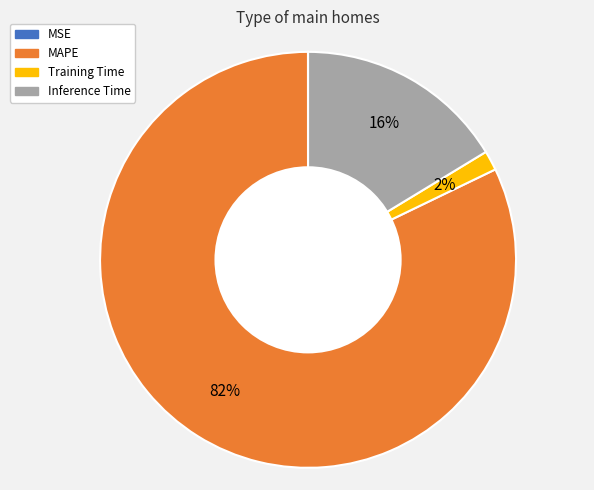

Between Inference Time and Training Time, which is larger?

Inference Time